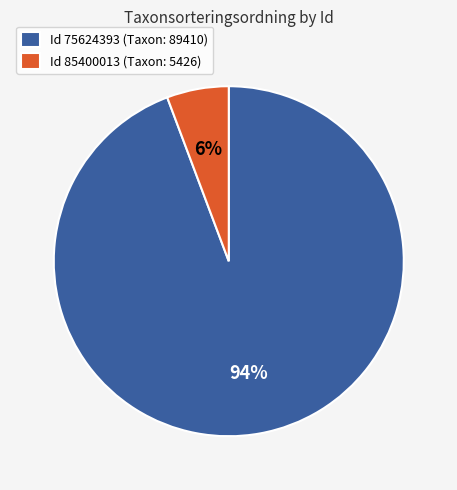

Is there a majority slice in this chart?

Yes